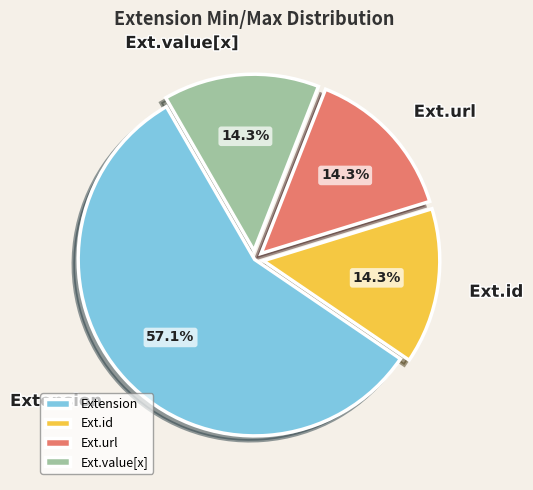

Which category has the biggest portion of the pie?

Extension